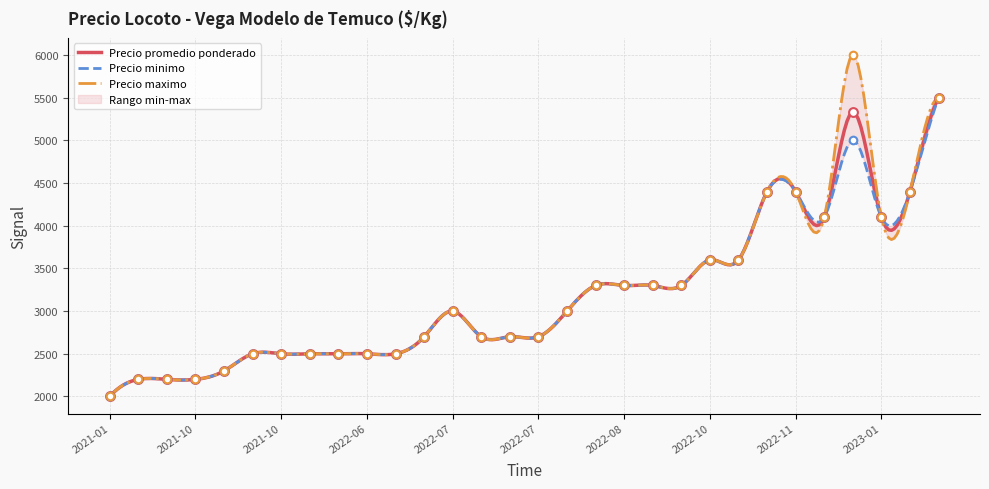

At how many categories does at least one series exceed 4642?

2